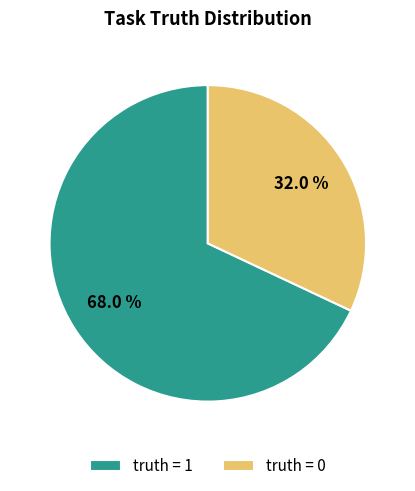

To the nearest percent, what portion does truth = 0 represent?

32%